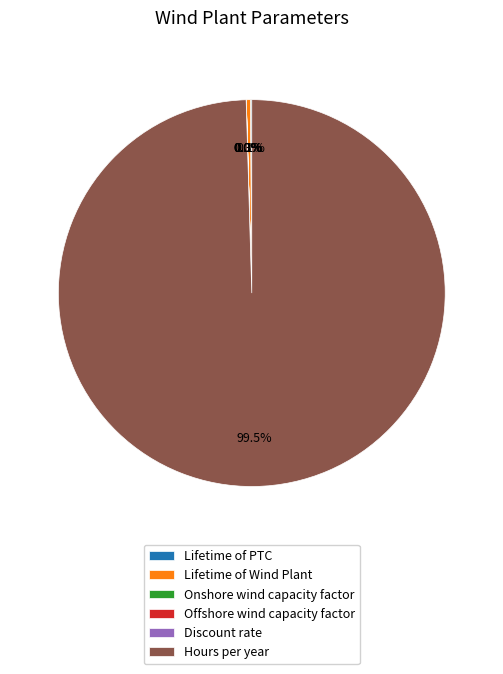

What is the largest slice in the pie chart?

Hours per year